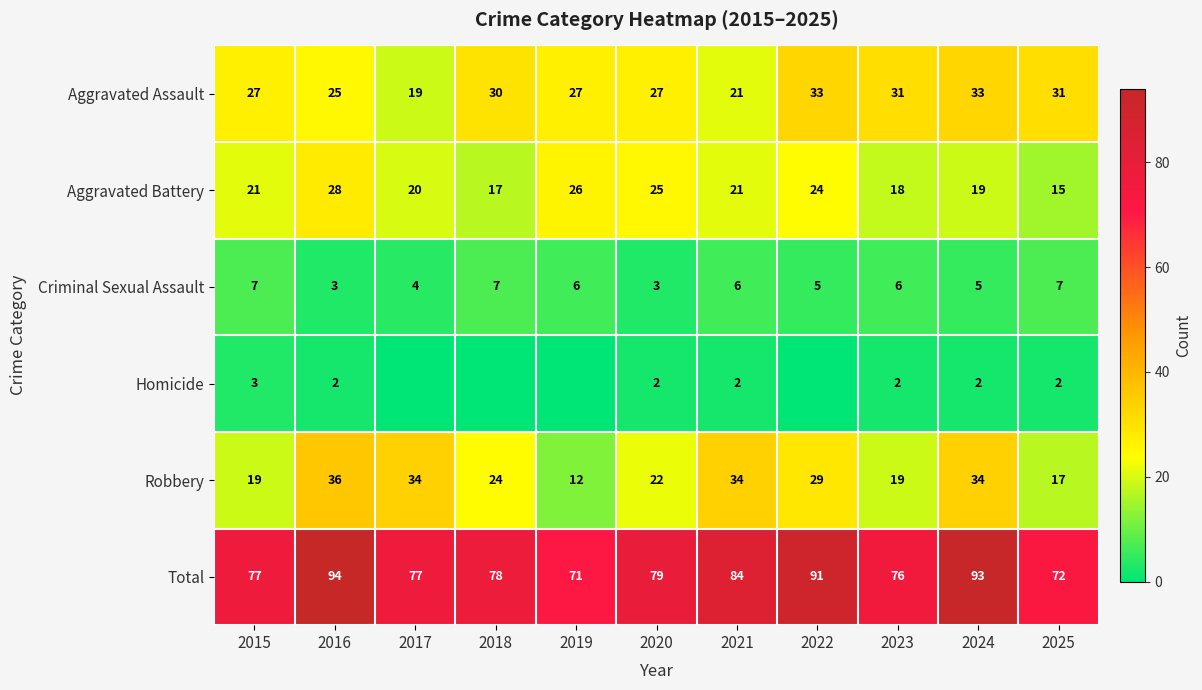

Rank the series at 2025 from lowest to highest value.

Homicide, Criminal Sexual Assault, Aggravated Battery, Robbery, Aggravated Assault, Total